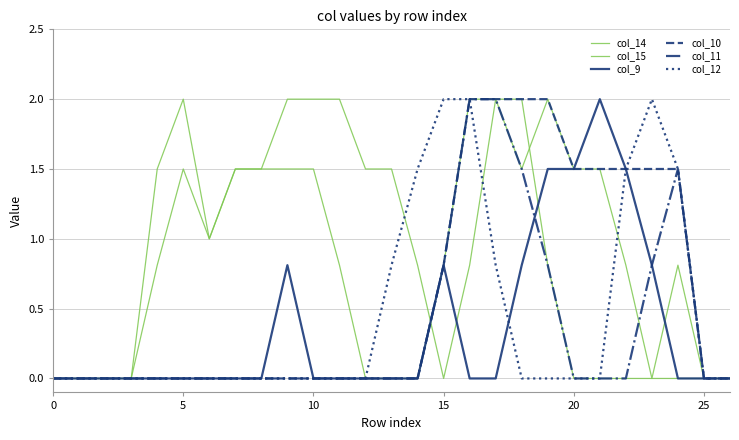

Does the chart display data point markers on the line(s)?

No